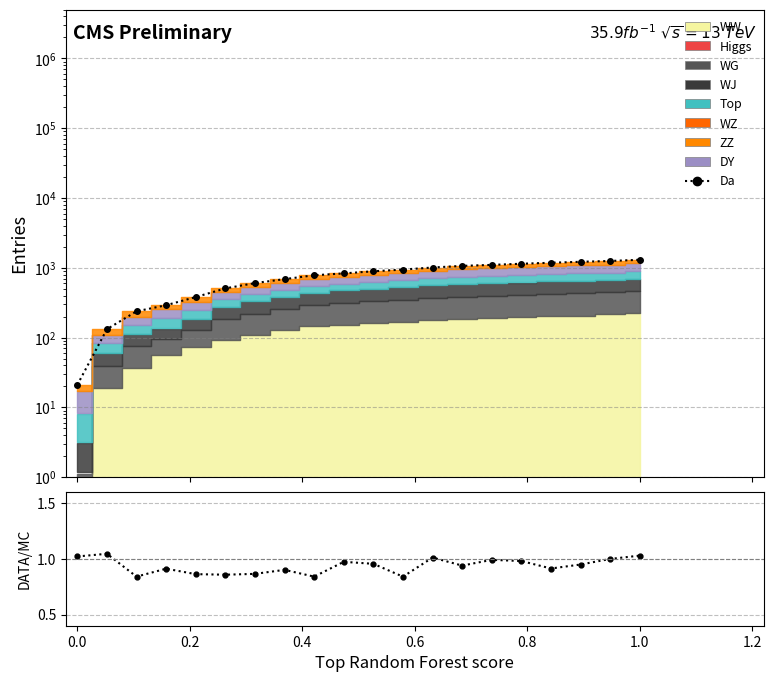

How many interior local peaks does the Da/MC series have?

6